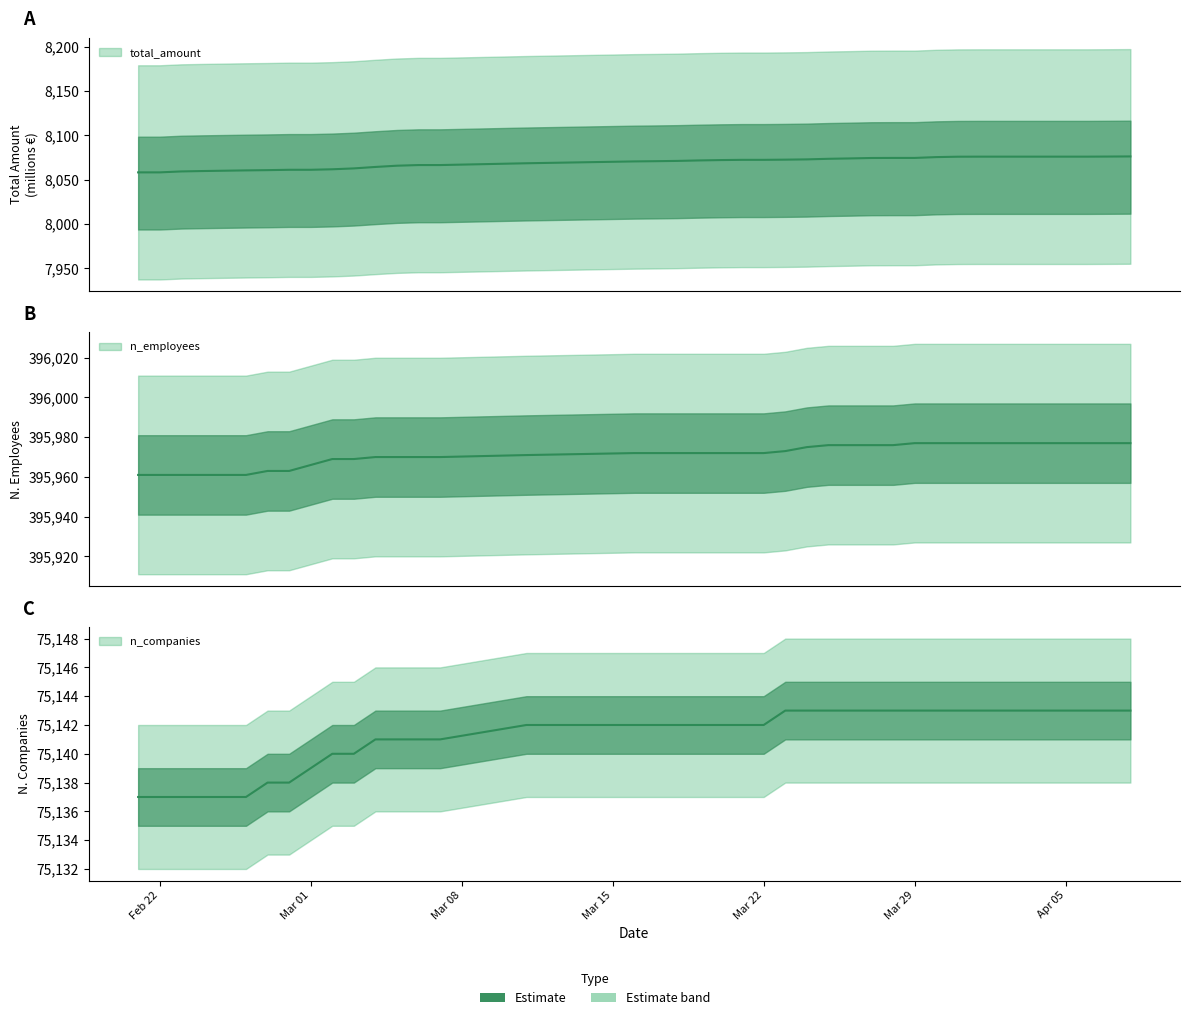

How many data points does each series have?

40